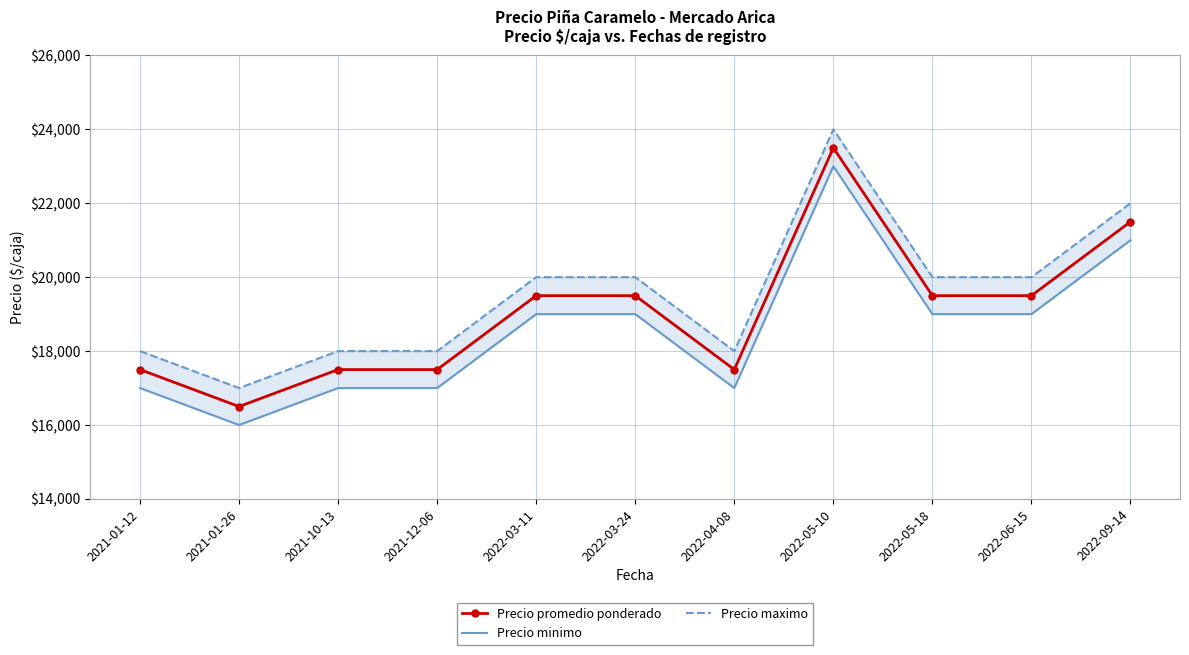

What is the minimum value for Precio maximo?

17000